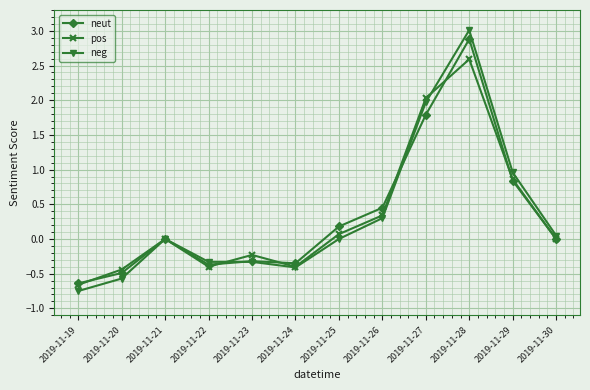

Between 2019-11-20 and 2019-11-22, which series saw the biggest shift?

neg